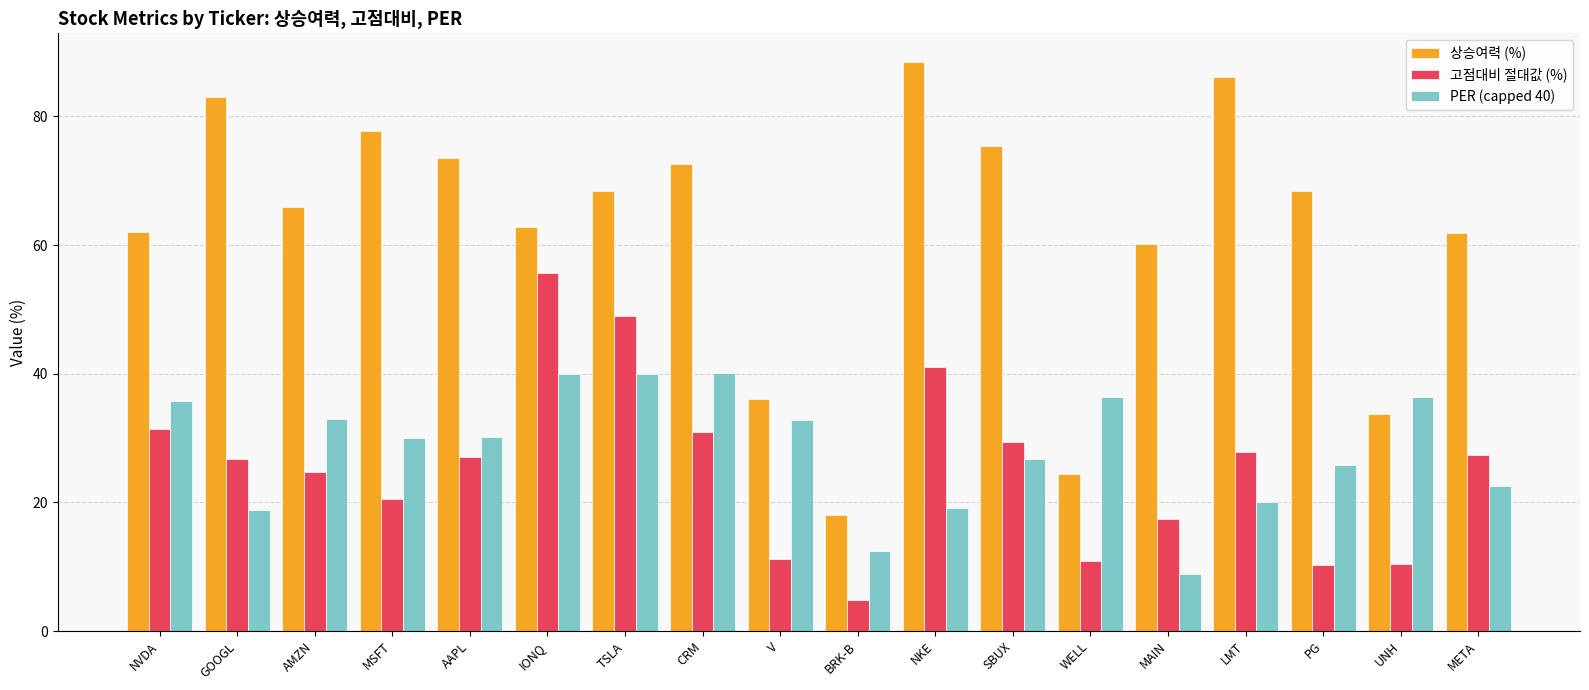

Which series changed the most between AAPL and V?

상승여력 (%)